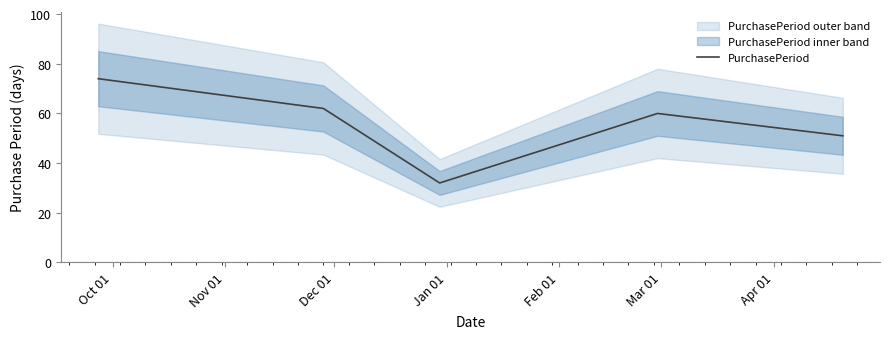

What is the maximum value for PurchasePeriod?

74